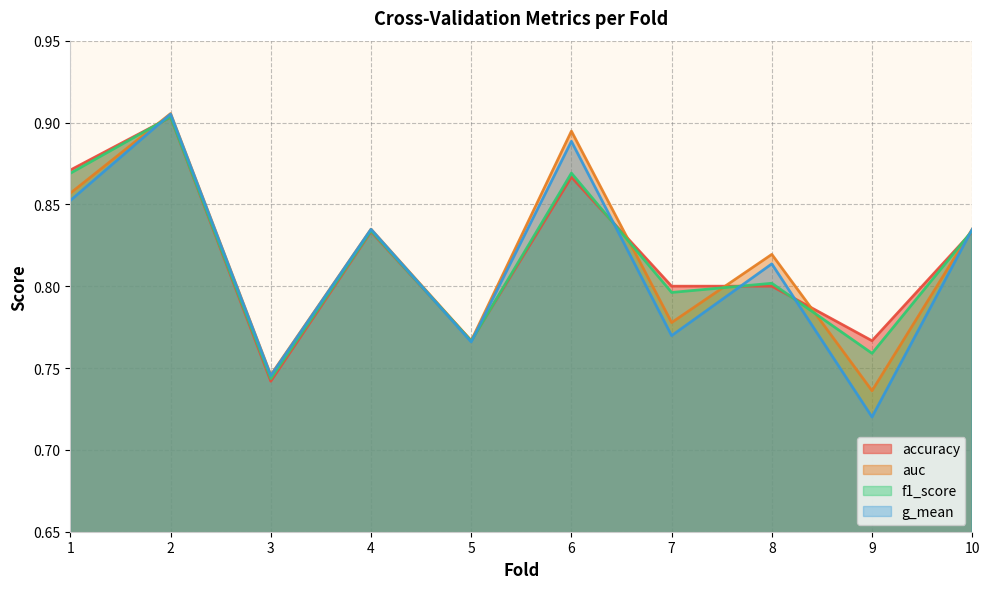

Where do g_mean and accuracy first cross each other?

1 and 2